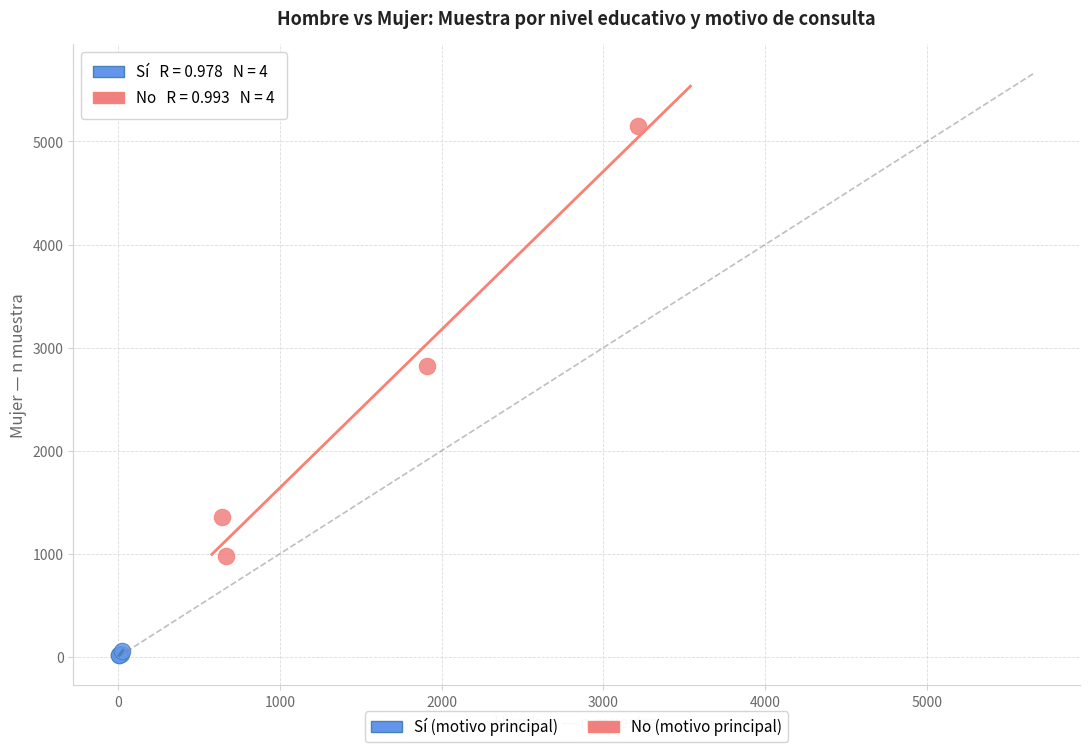

Which series contains the lowest Y value?

Sí (motivo principal)